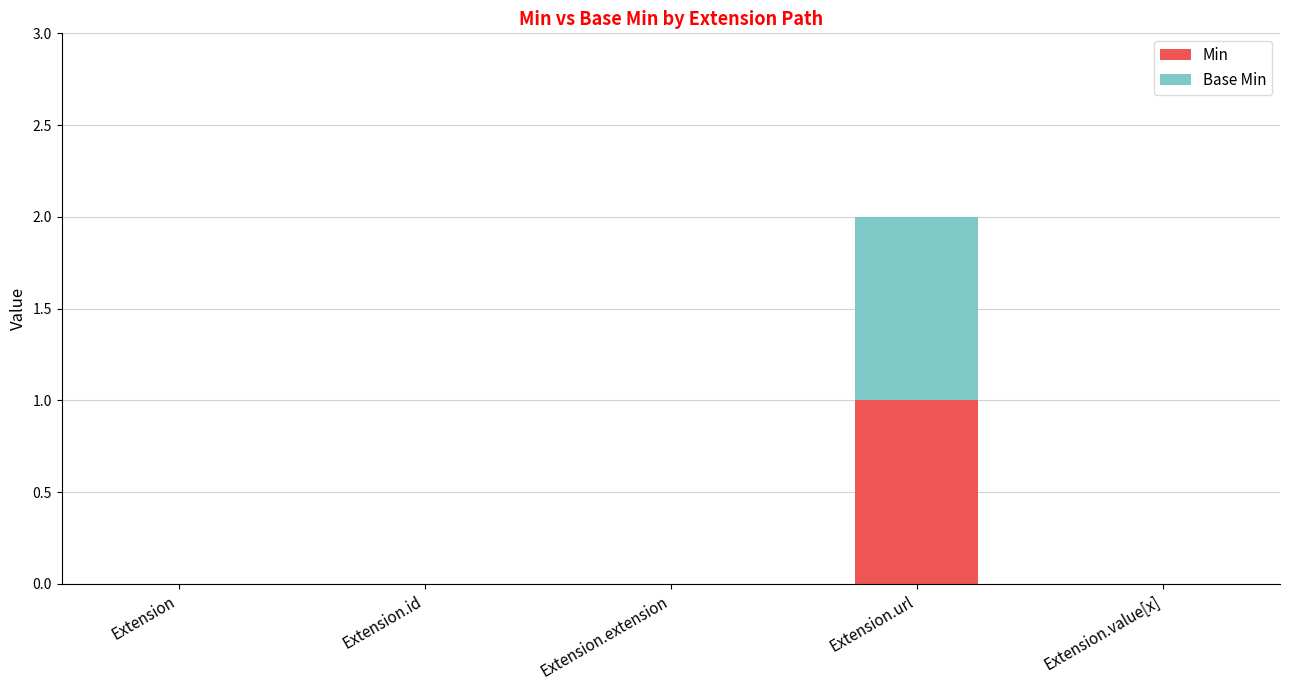

The value of Min at Extension.value[x] is 1. True or false?

False